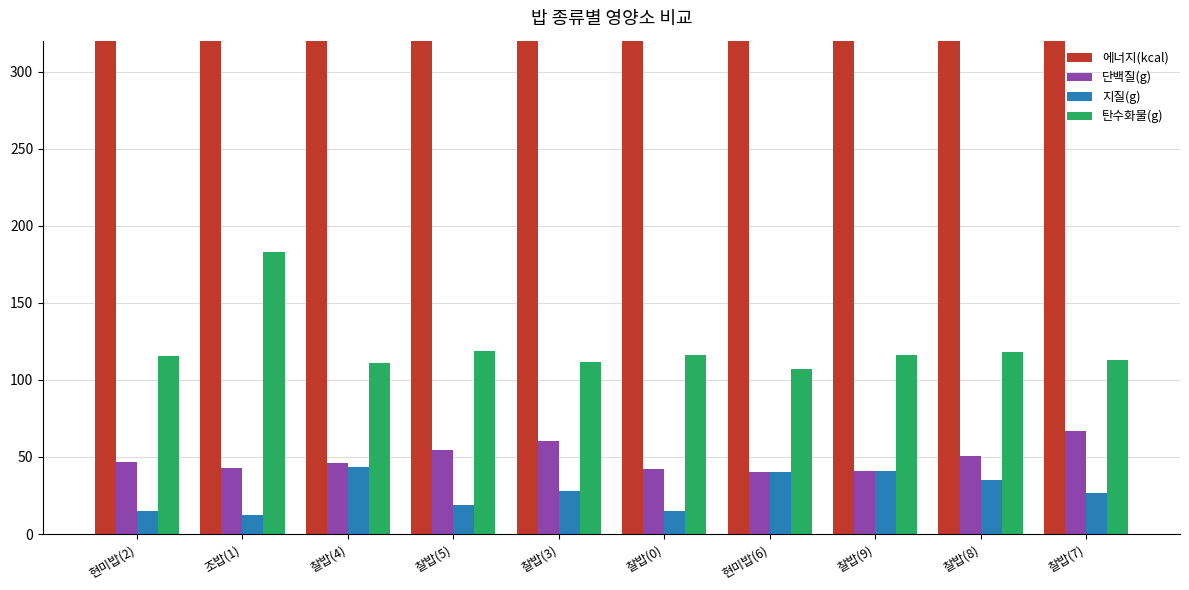

What is the label of the 5th bar from the right?

찰밥(0)